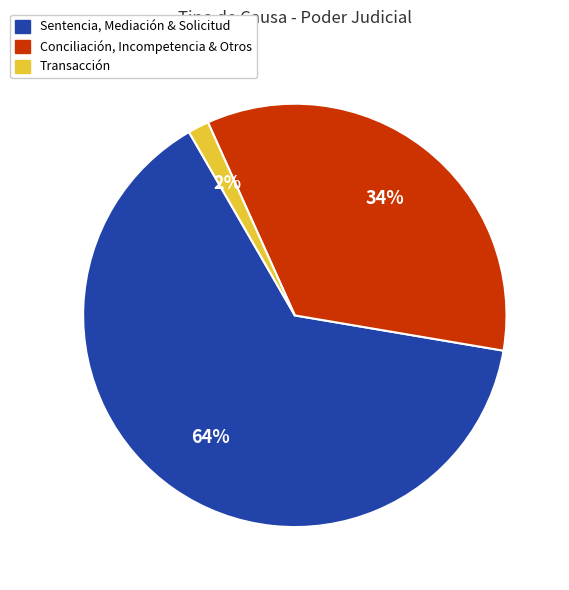

Rank the categories by value from highest to lowest.

Sentencia, Mediación & Solicitud, Conciliación, Incompetencia & Otros, Transacción